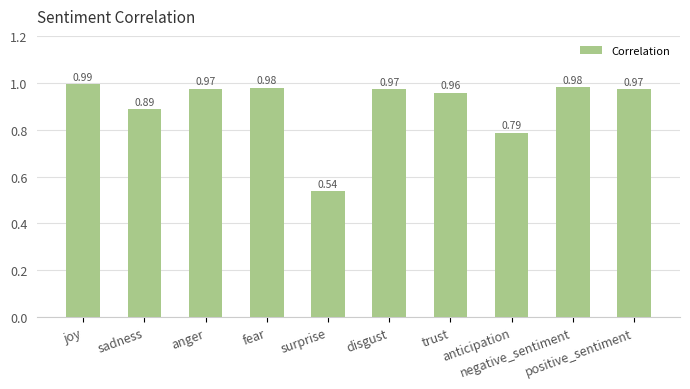

What is the sum of all values?

9.0